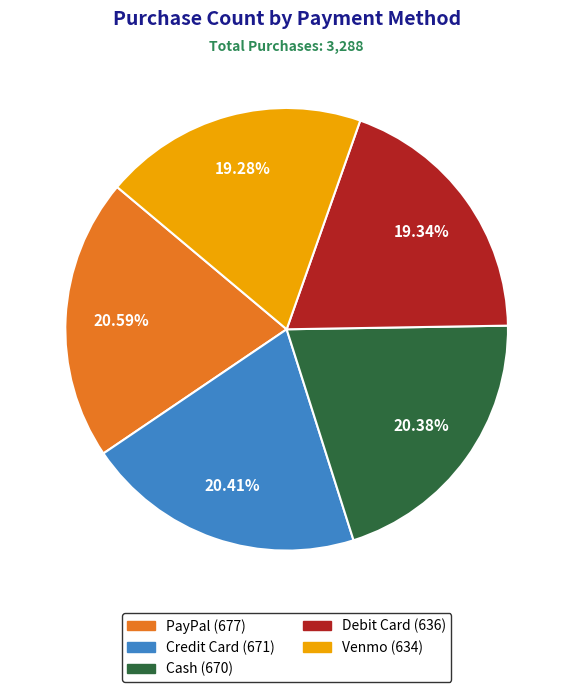

To the nearest percent, what is the difference between the largest and smallest slice percentages?

1%